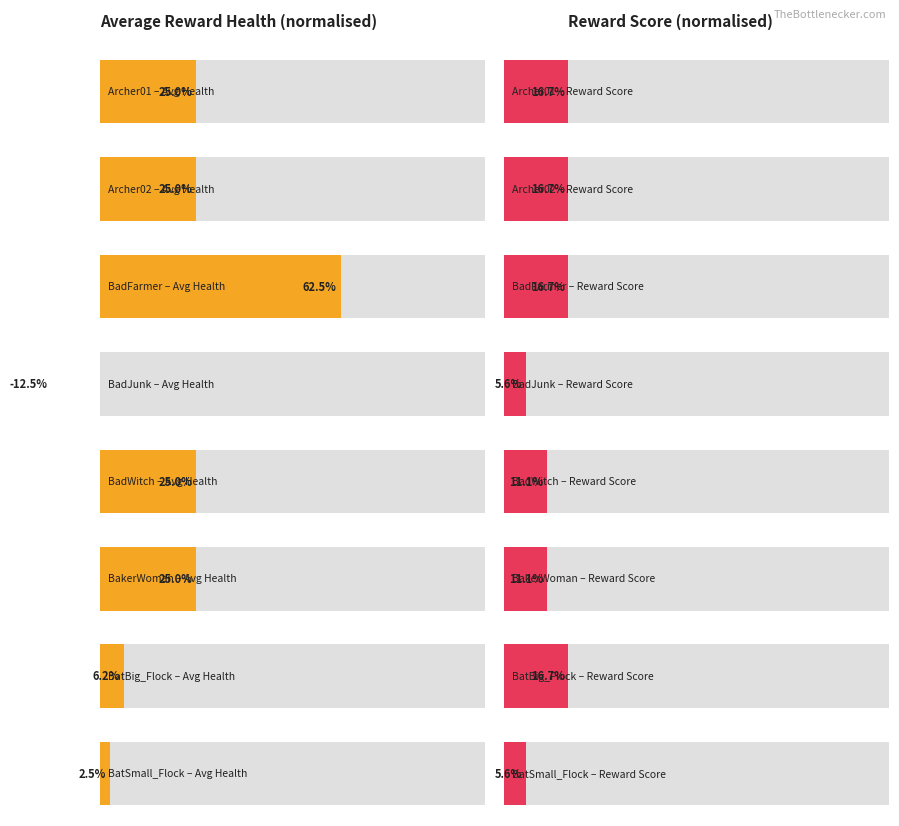

What is the label of the 7th bar from the left?

BatBig_Flock